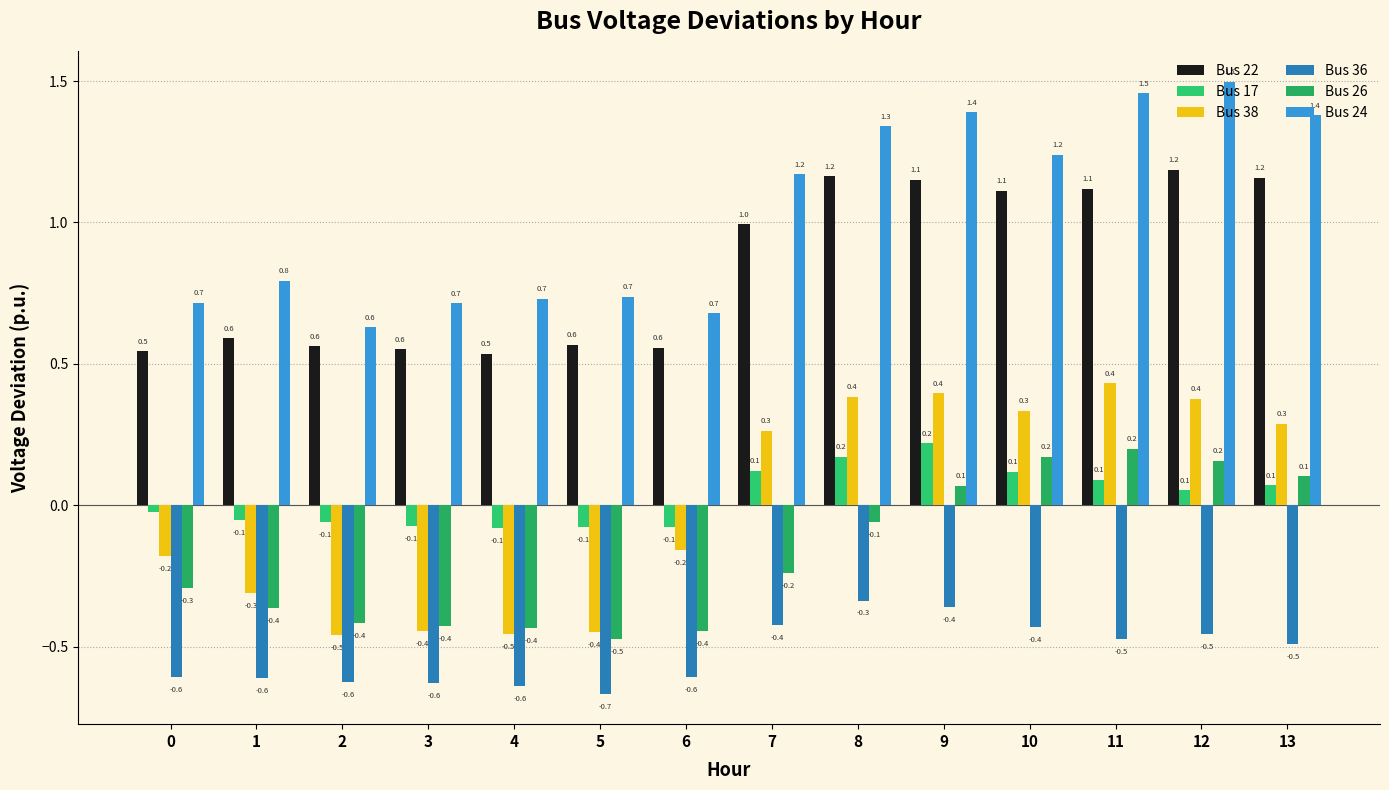

The Bus 22 series shows 0.2 at 5. True or false?

False